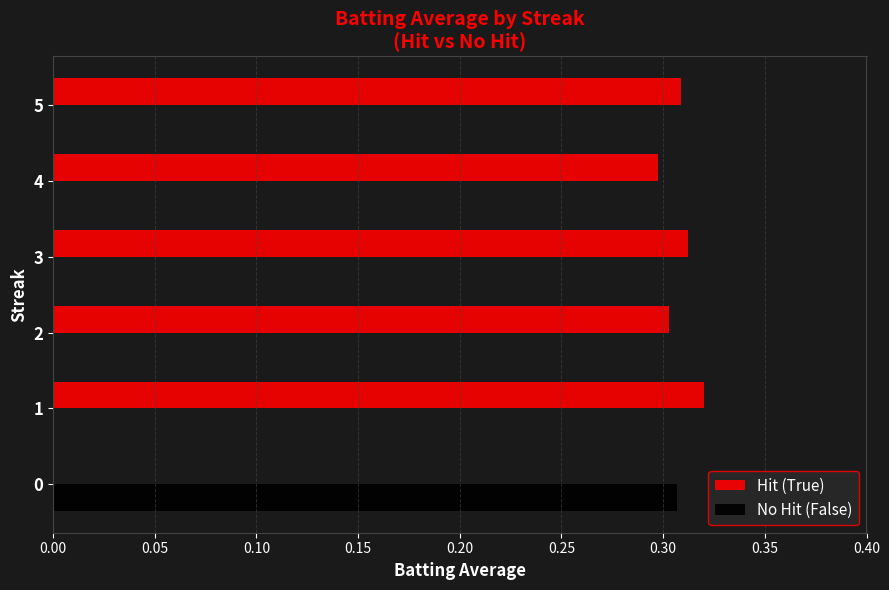

Which series has the largest total across all categories?

Hit (True)